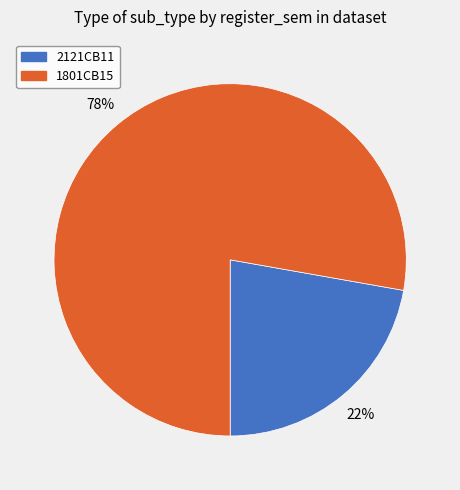

How many segments does this pie chart have?

2